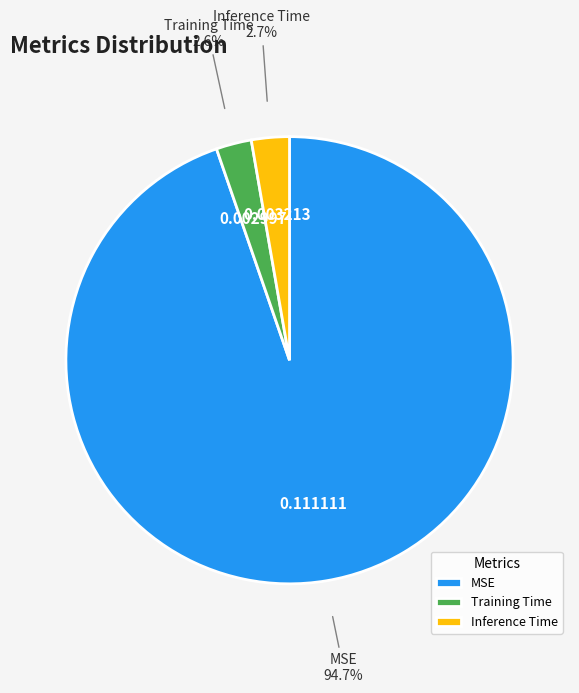

Between MSE and Training Time, which is larger?

MSE